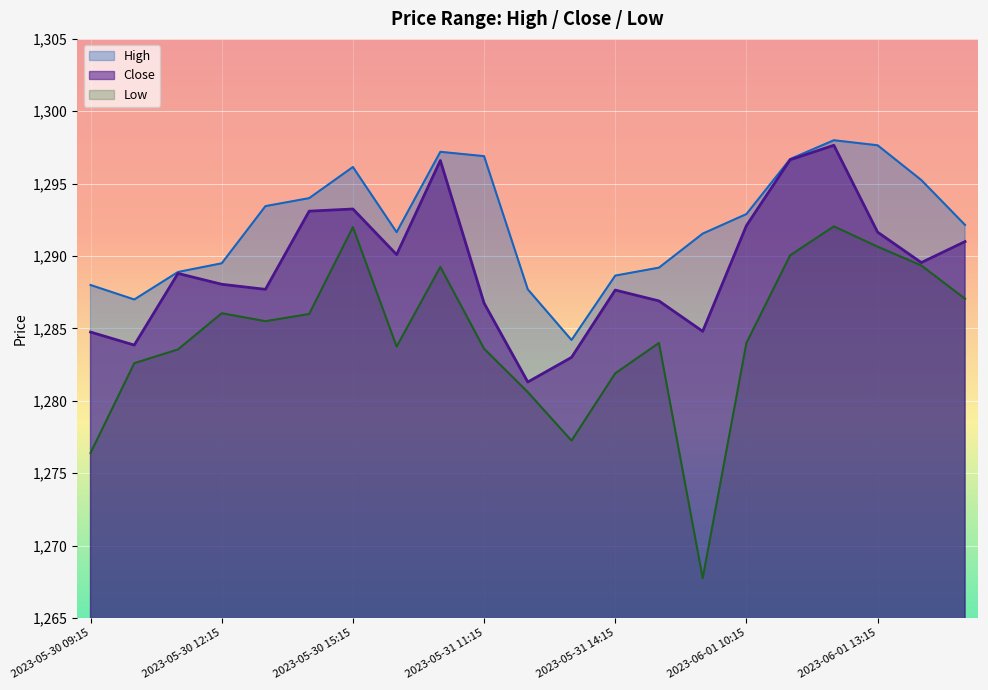

How many lines are shown in the chart?

3